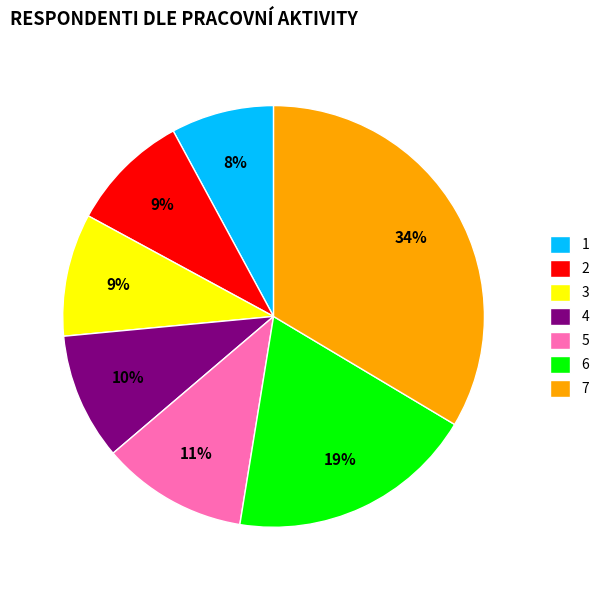

Which has a higher value, 4 or 7?

7